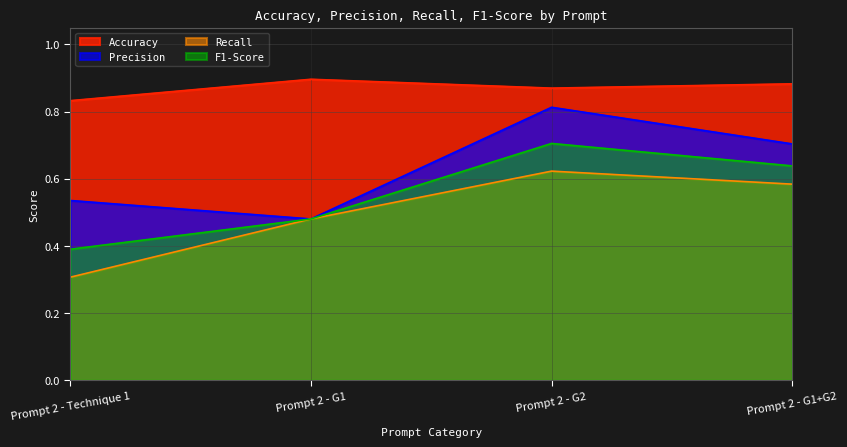

What is the label of the 1st point from the right?

Prompt 2 - G1+G2